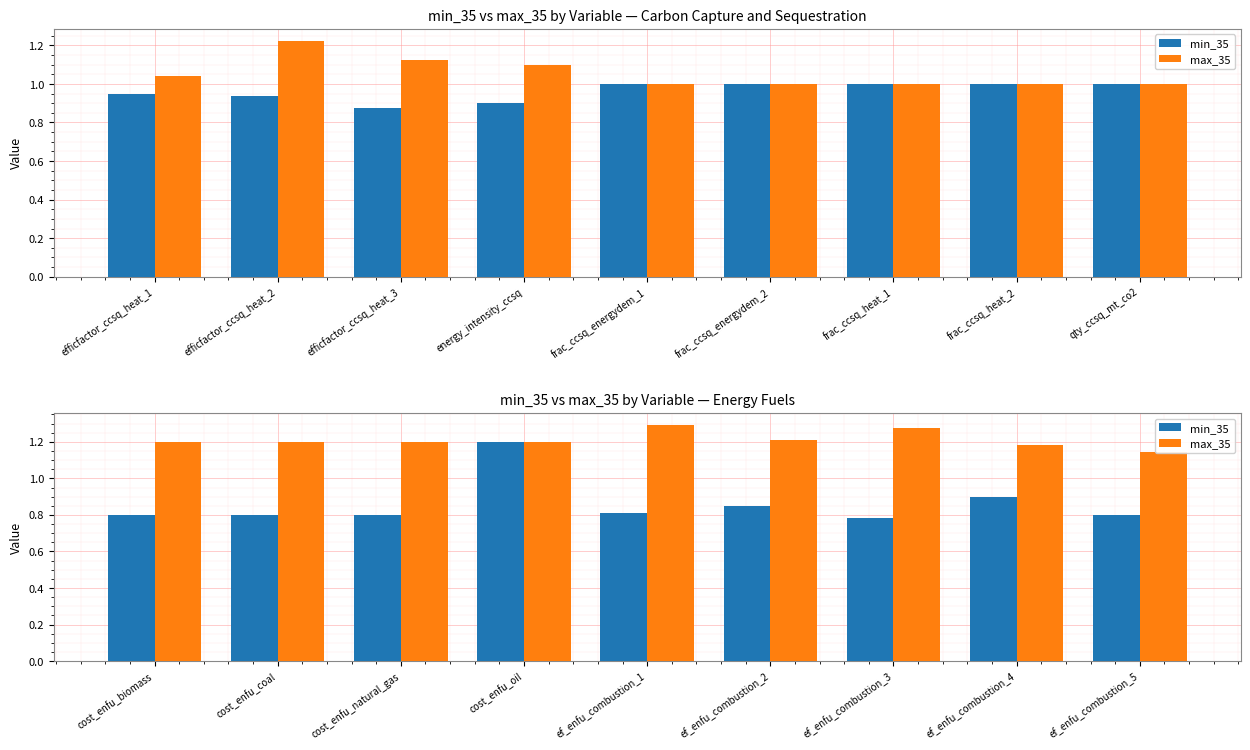

True or false: min_35 has a value of 1.0 at cost_enfu_coal.

False